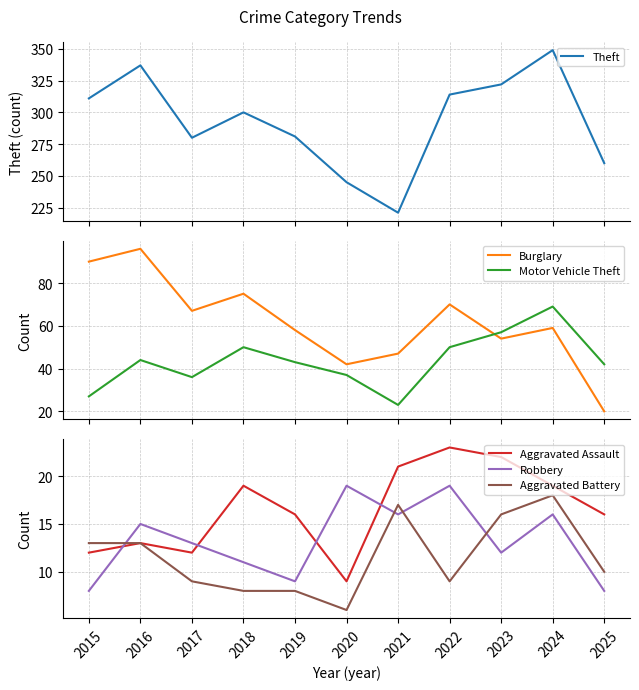

Rank the series at 2023 from lowest to highest value.

Robbery, Aggravated Battery, Aggravated Assault, Burglary, Motor Vehicle Theft, Theft